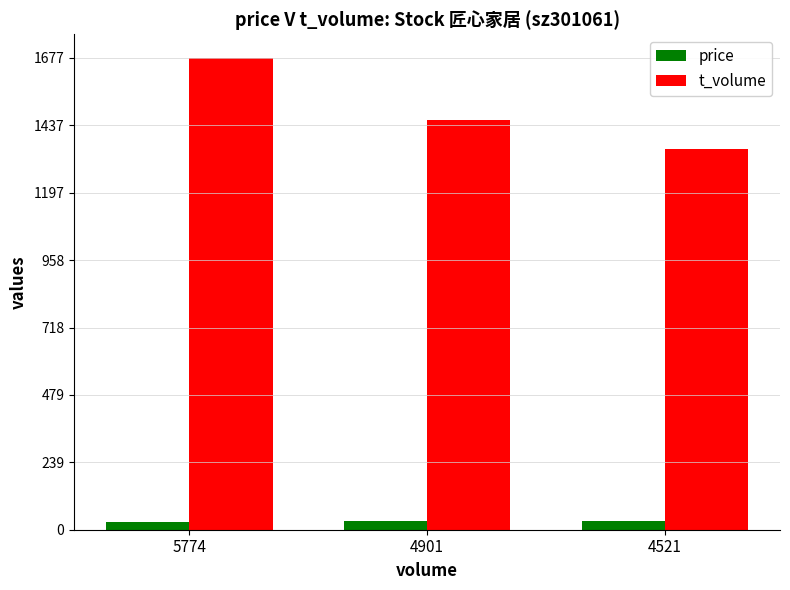

Is the value of price at 5774 greater than the value of t_volume at 4901?

No